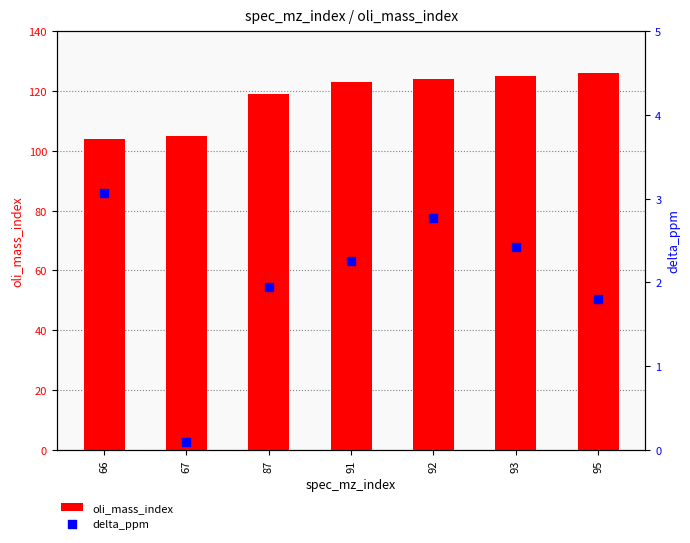

Which series contains the lowest Y value?

delta_ppm